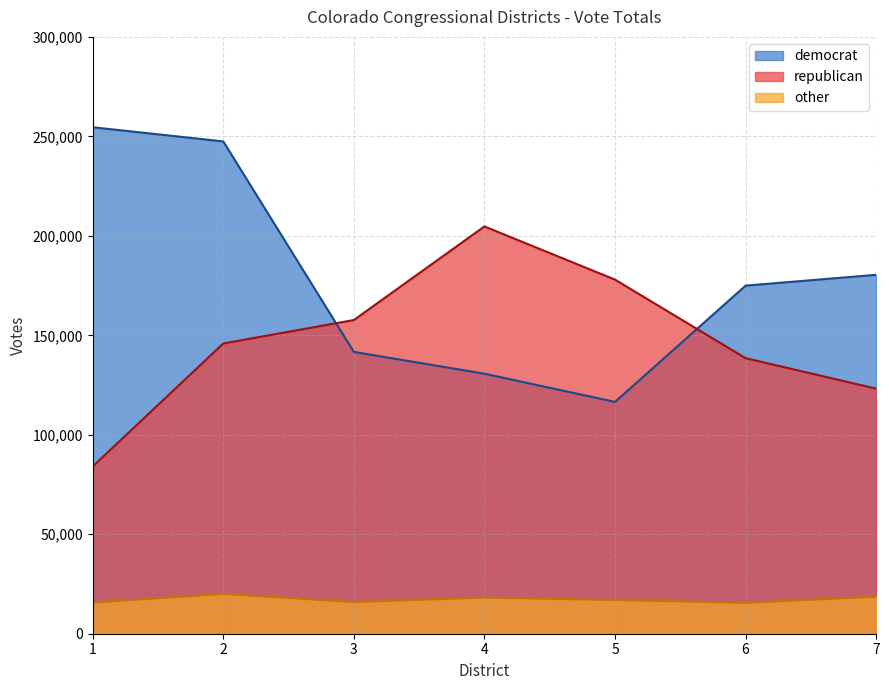

Where does the other series first go above 16921?

2